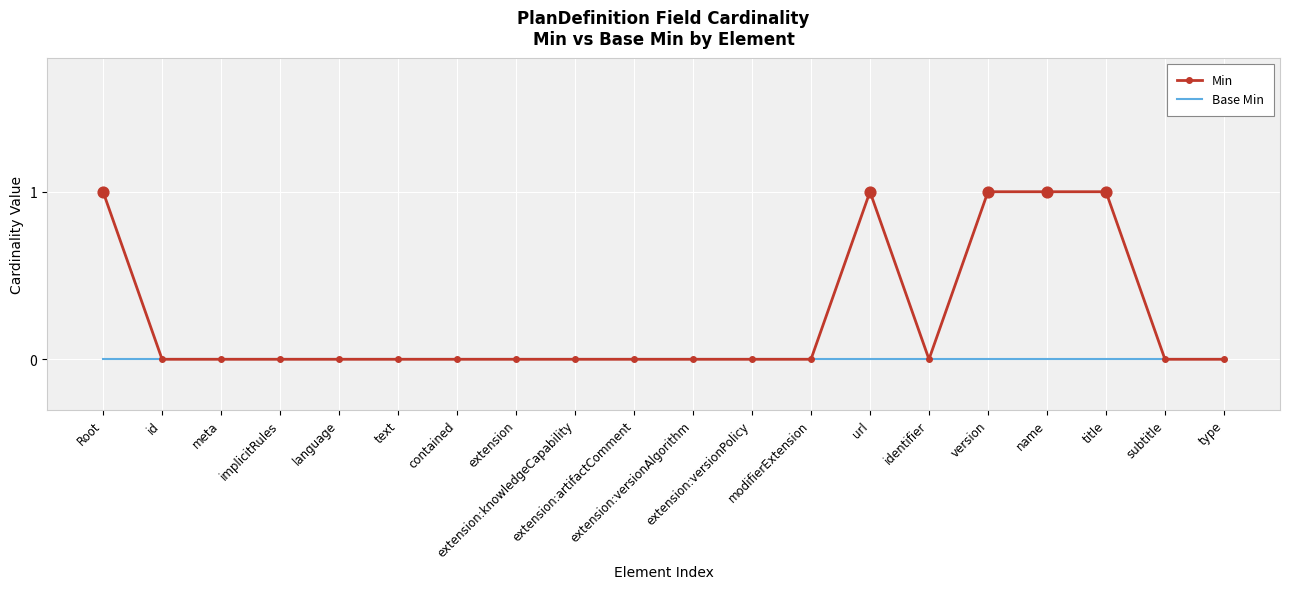

Which series has the largest total across all categories?

Min